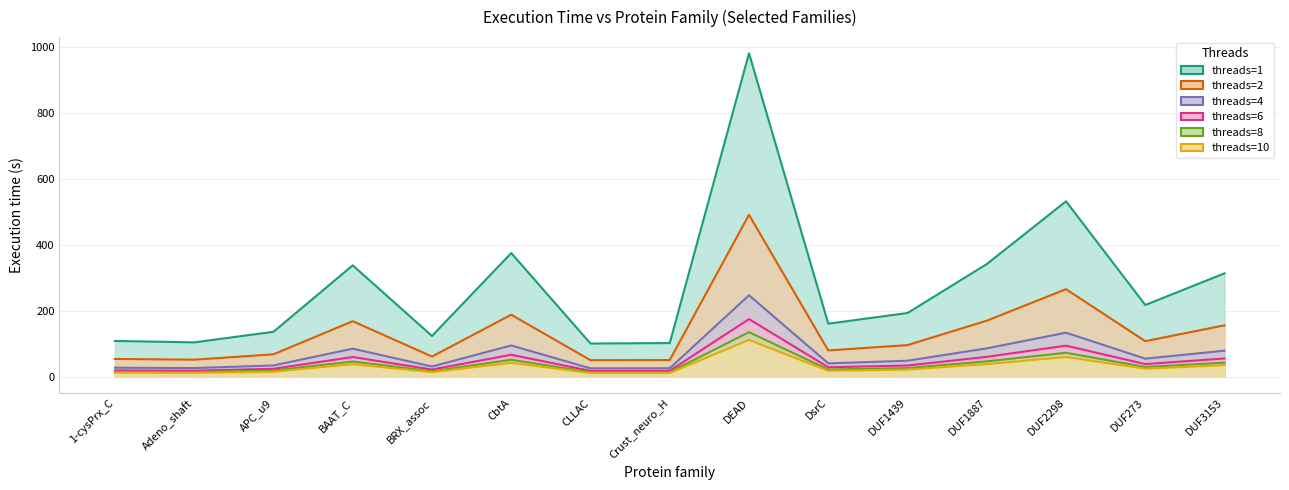

True or false: threads=2 and threads=1 cross at least once.

False